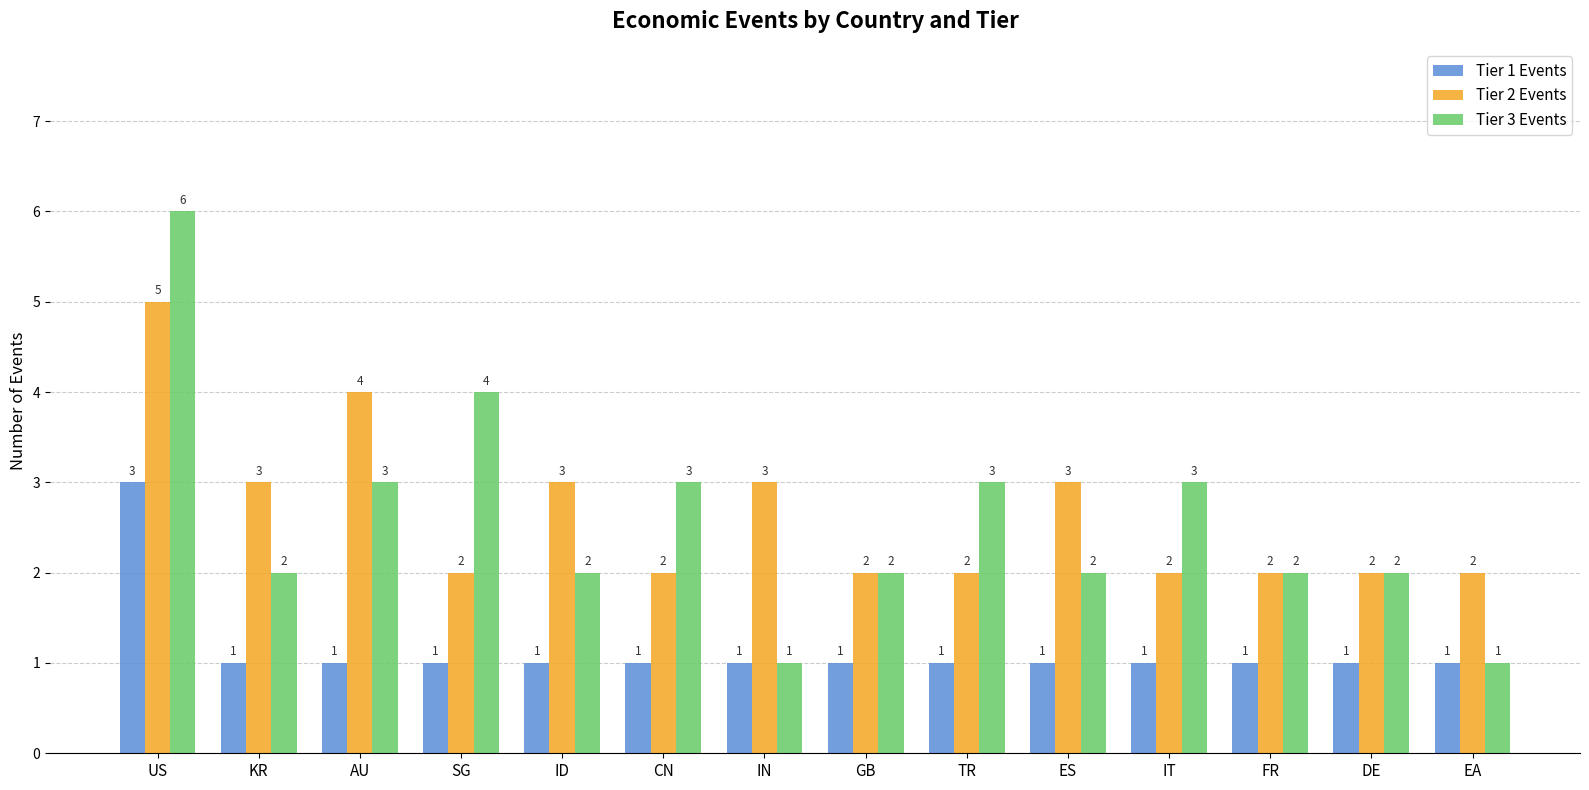

What is the label of the 5th bar from the right?

ES